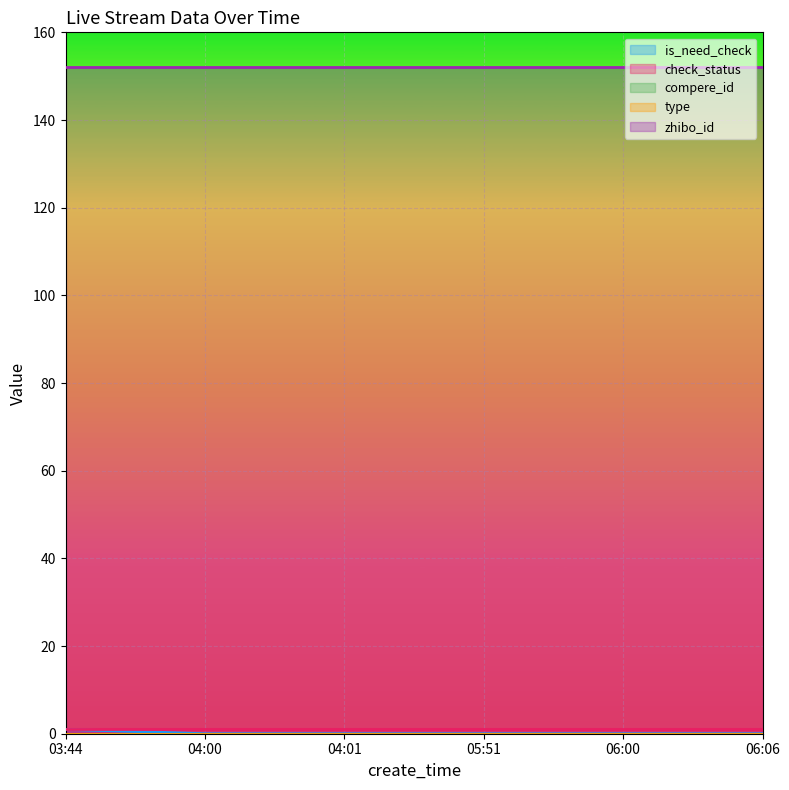

What are all the series names shown in the legend?

is_need_check, check_status, compere_id, type, zhibo_id